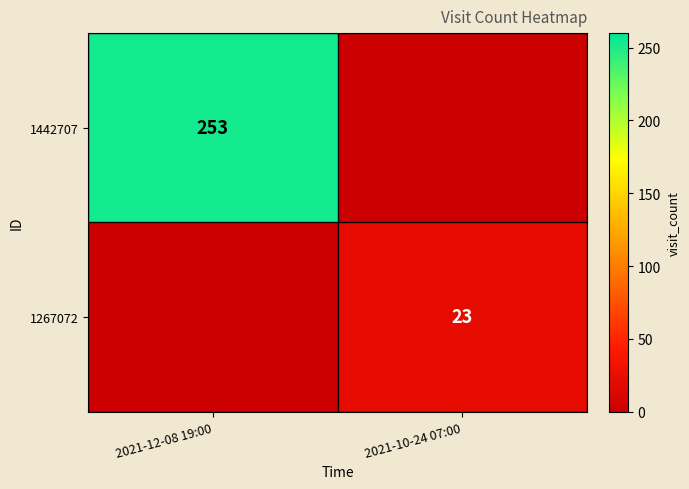

The value of 1442707 at 2021-12-08 19:00 is 253. True or false?

True